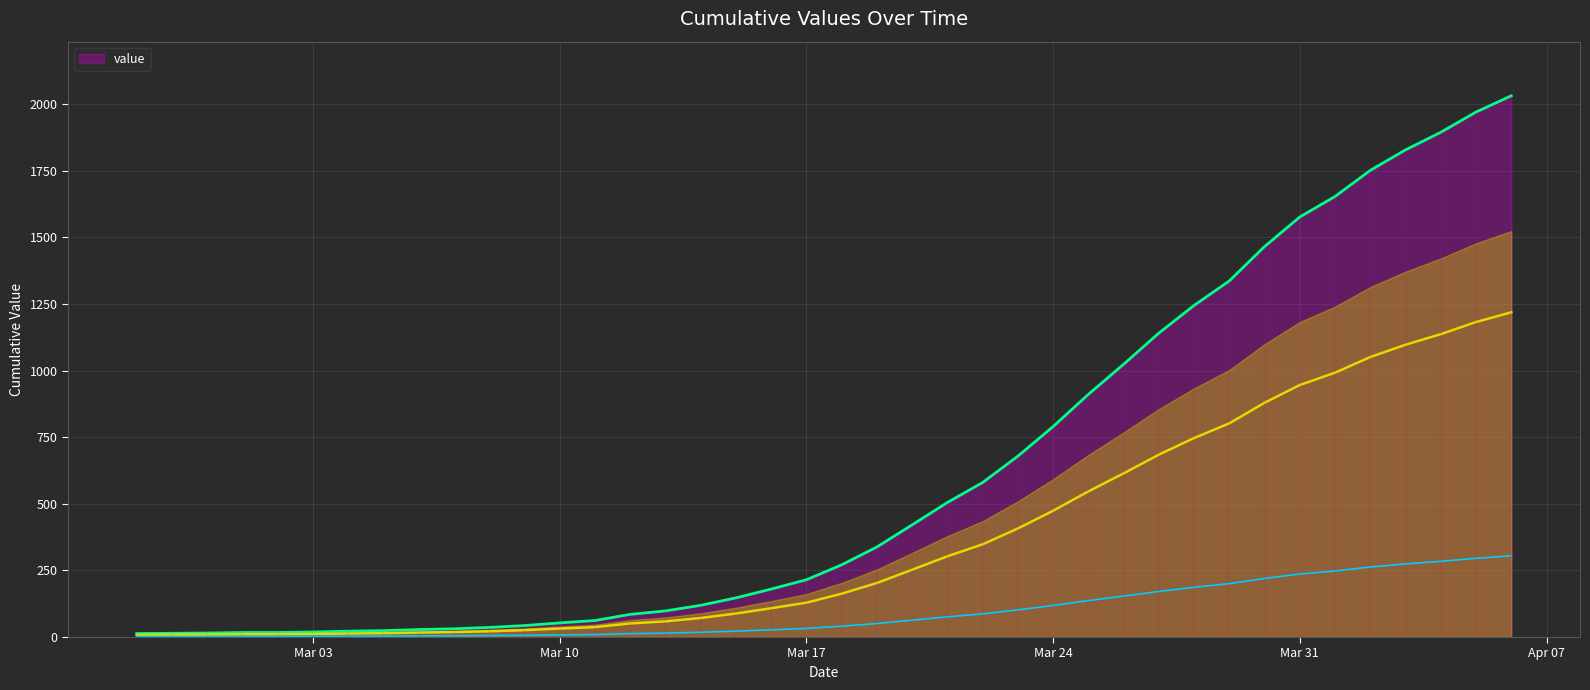

What is the difference between the maximum and minimum values?

2019